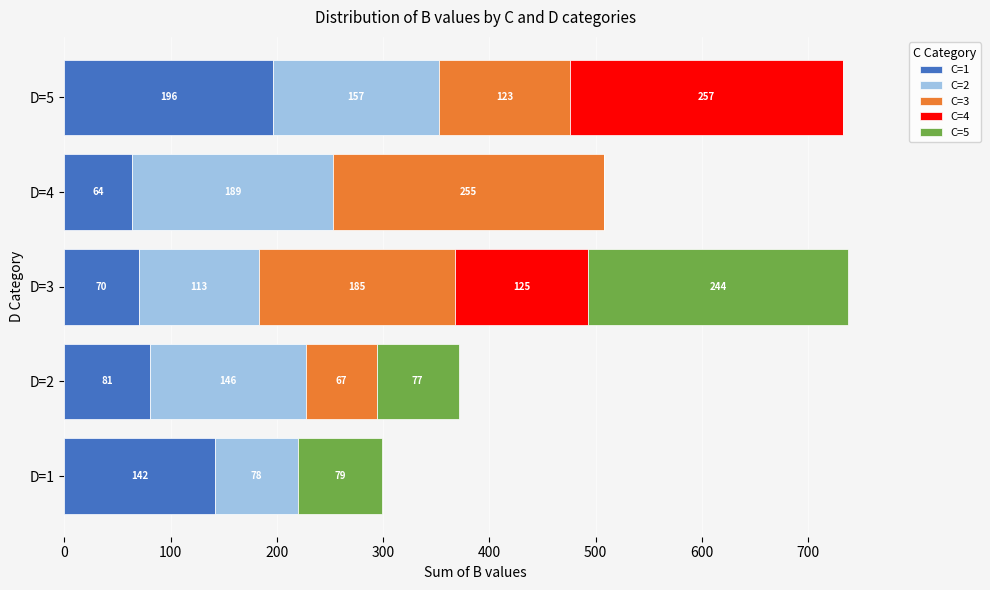

At which label does C=1 reach its peak?

D=5